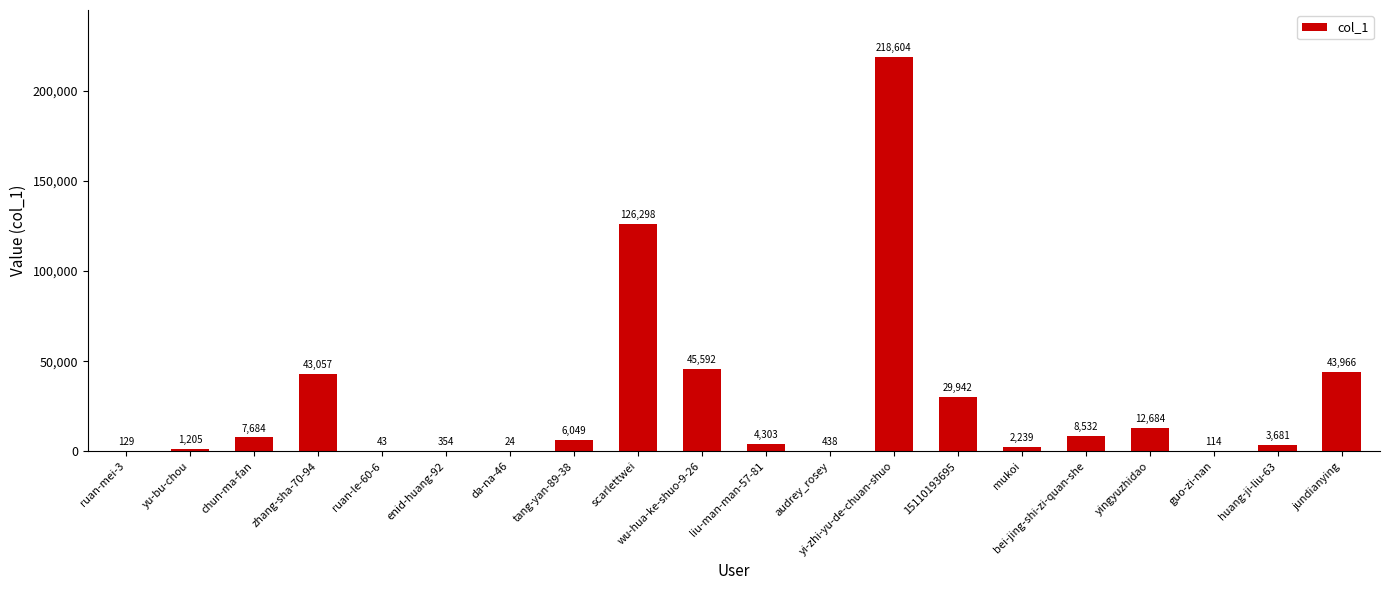

Where is the data nearest to the value 109314?

scarlettwei